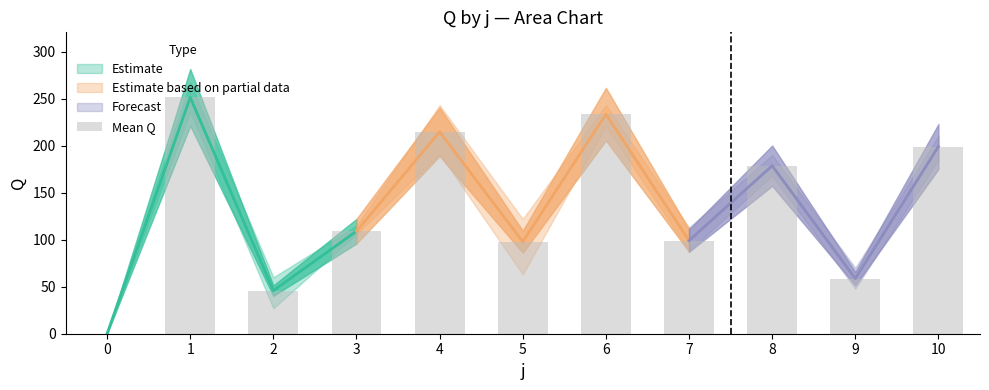

The chart shows a value of 251.2 at 1. True or false?

True